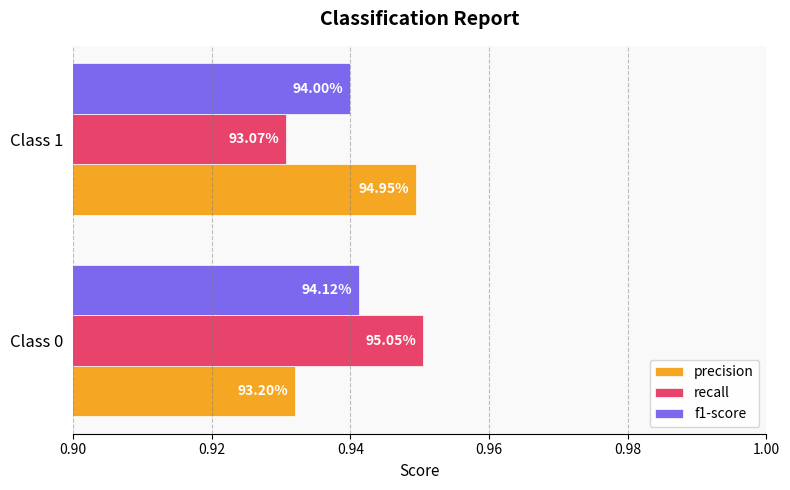

Reading left to right, list all the values displayed in this chart.

precision: 0.9	0.9
recall: 1.0	0.9
f1-score: 0.9	0.9